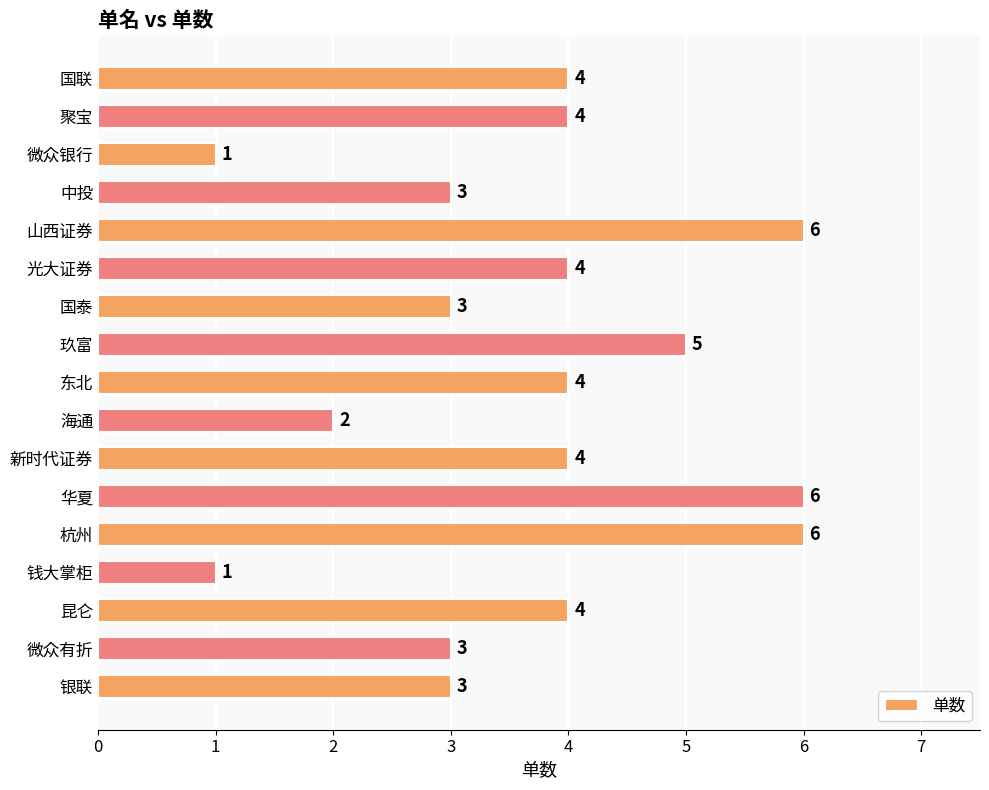

Reading bottom to top, extract all data points from this chart.

银联=3	微众有折=3	昆仑=4	钱大掌柜=1	杭州=6	华夏=6	新时代证券=4	海通=2	东北=4	玖富=5	国泰=3	光大证券=4	山西证券=6	中投=3	微众银行=1	聚宝=4	国联=4